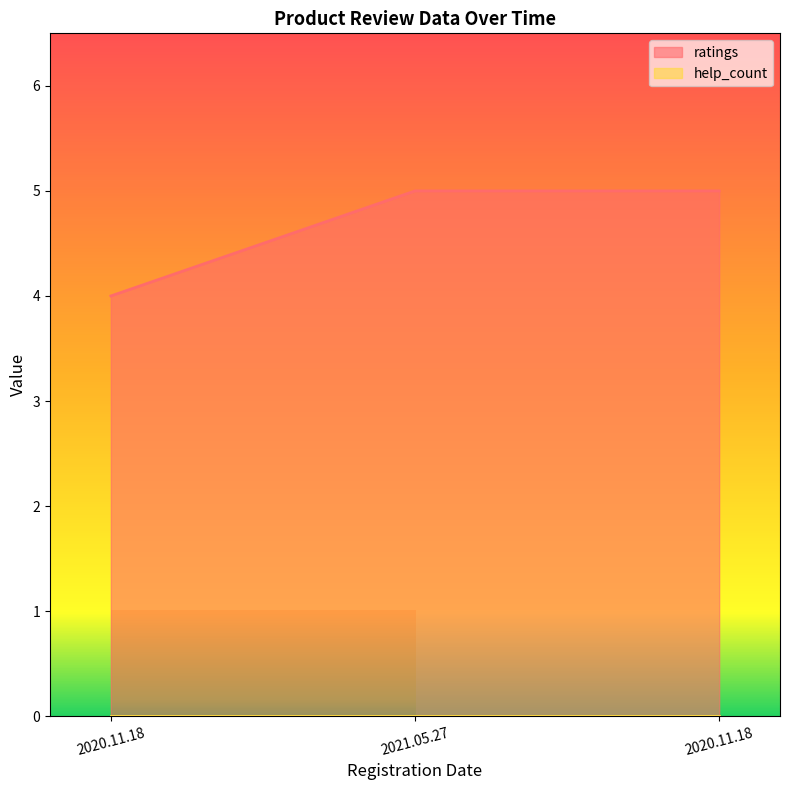

Count the number of data series in this chart.

2